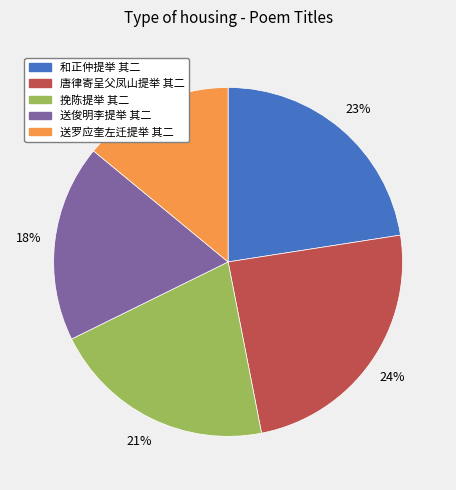

The 送罗应奎左迁提举 其二 slice represents 14% of the pie. True or false?

True